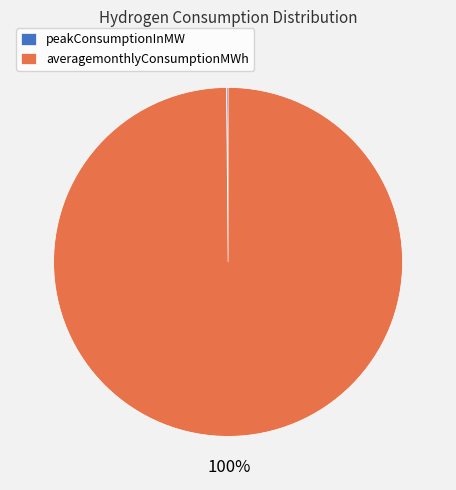

To the nearest percent, what is the average slice percentage?

50%